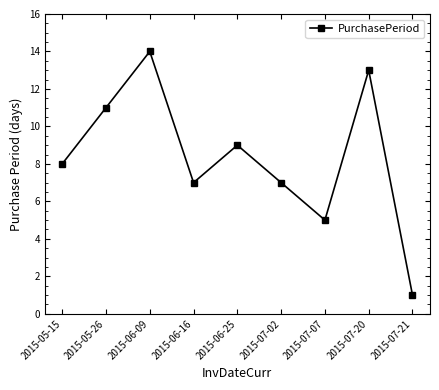

What is the maximum value shown in the chart?

14